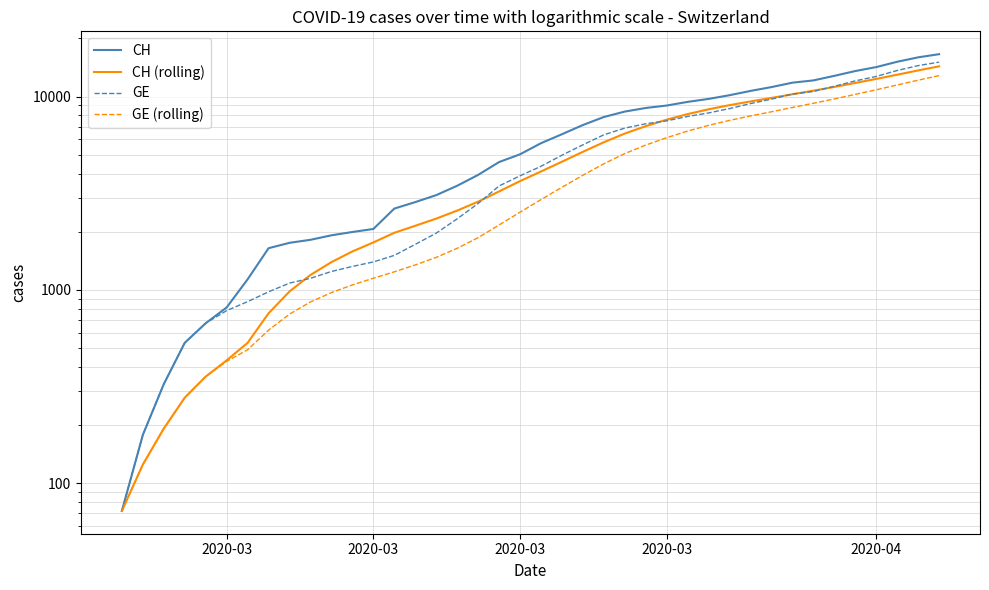

What is the sum of all CH (rolling) values?

211557.1